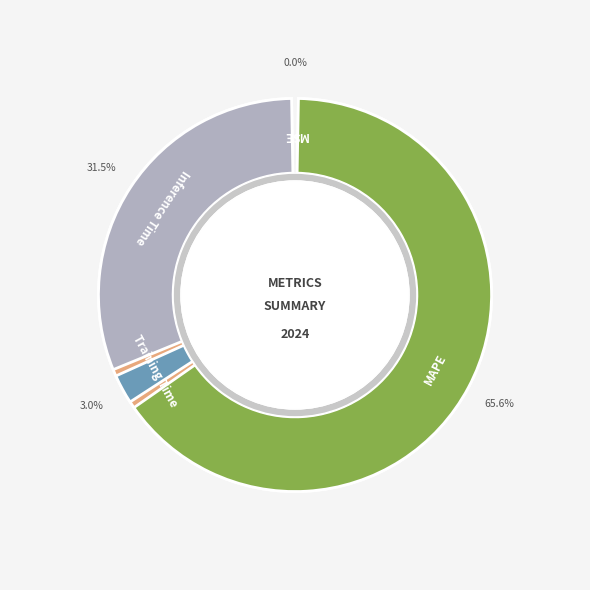

What is the change in value from MAPE to Inference Time?

-1.0